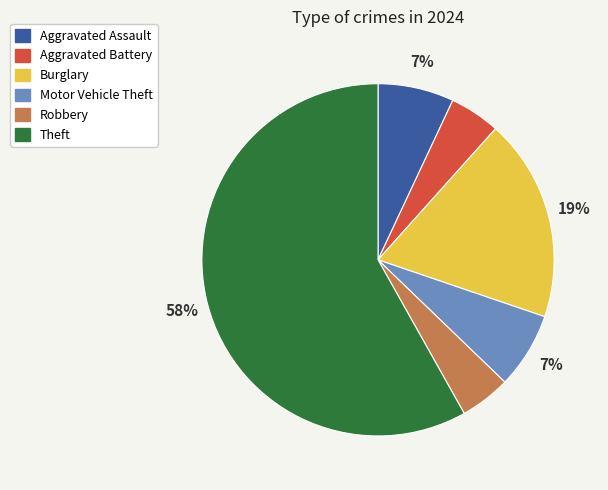

Is it true that Motor Vehicle Theft is 7% of the pie?

True